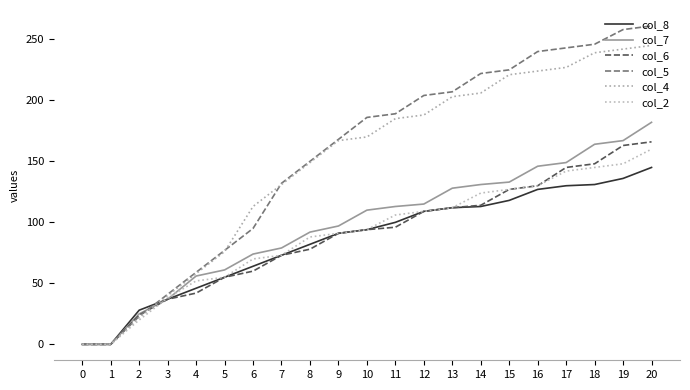

The col_6 series shows 23 at 12. True or false?

False